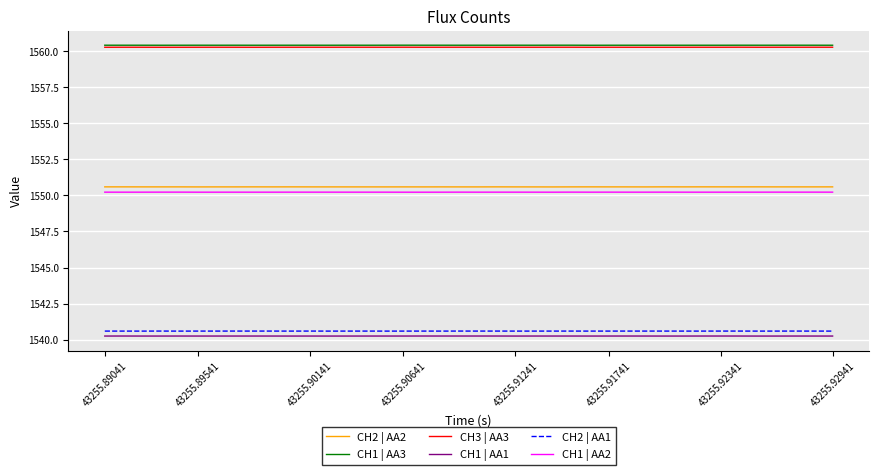

True or false: CH1 | AA2 and CH2 | AA1 cross at least once.

False